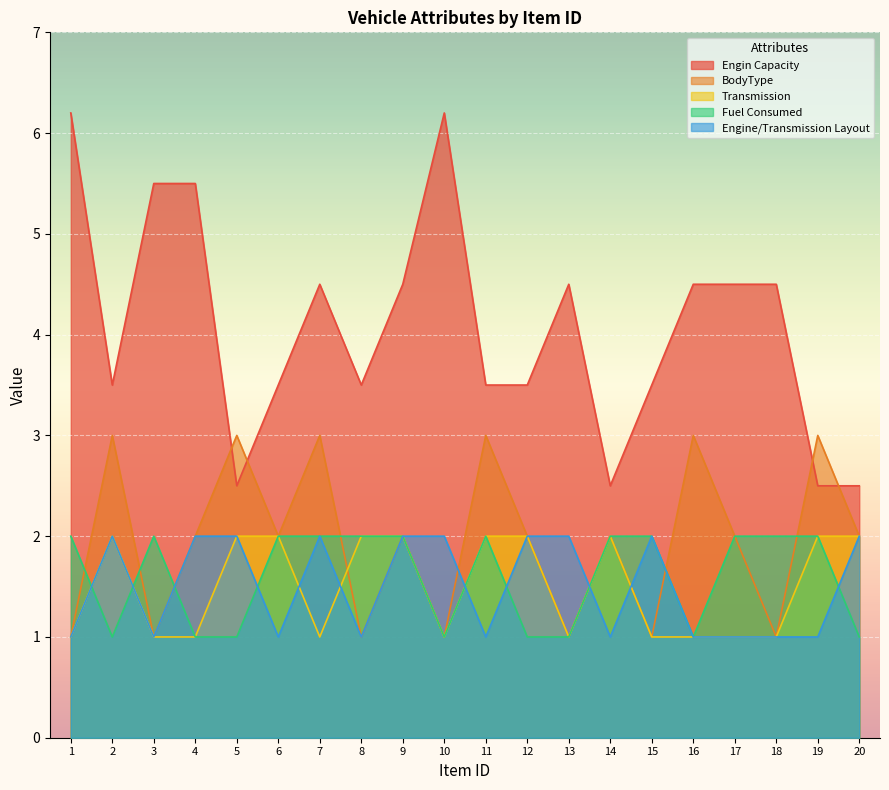

What is the value of the Engin Capacity point at the 4th from the left?

5.5